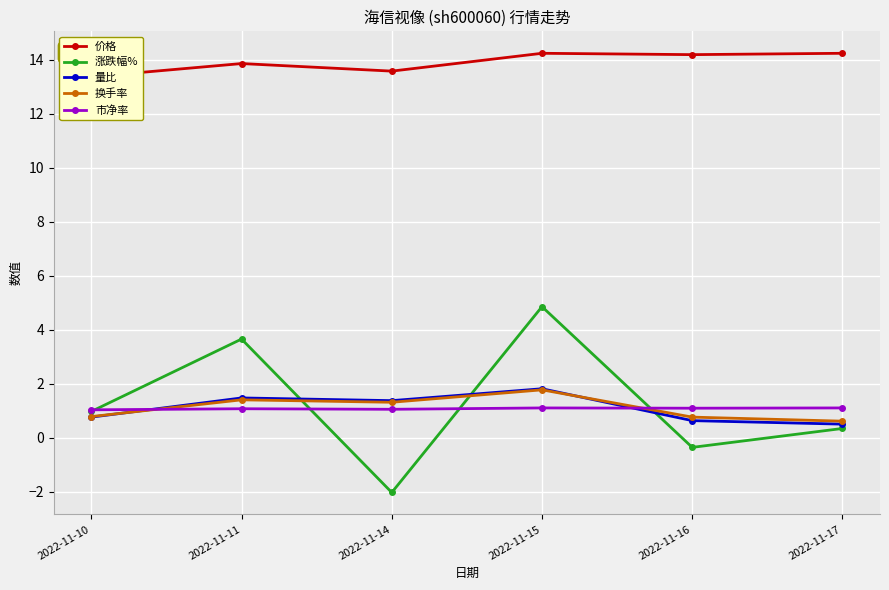

What is the value of the 市净率 point at the 5th from the left?

1.1